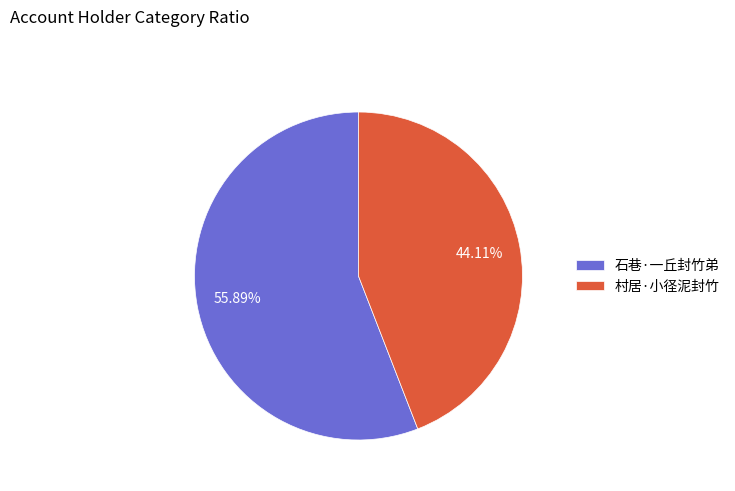

Combined, do 村居·小径泥封竹 and 石巷·一丘封竹弟 account for over 50%?

Yes